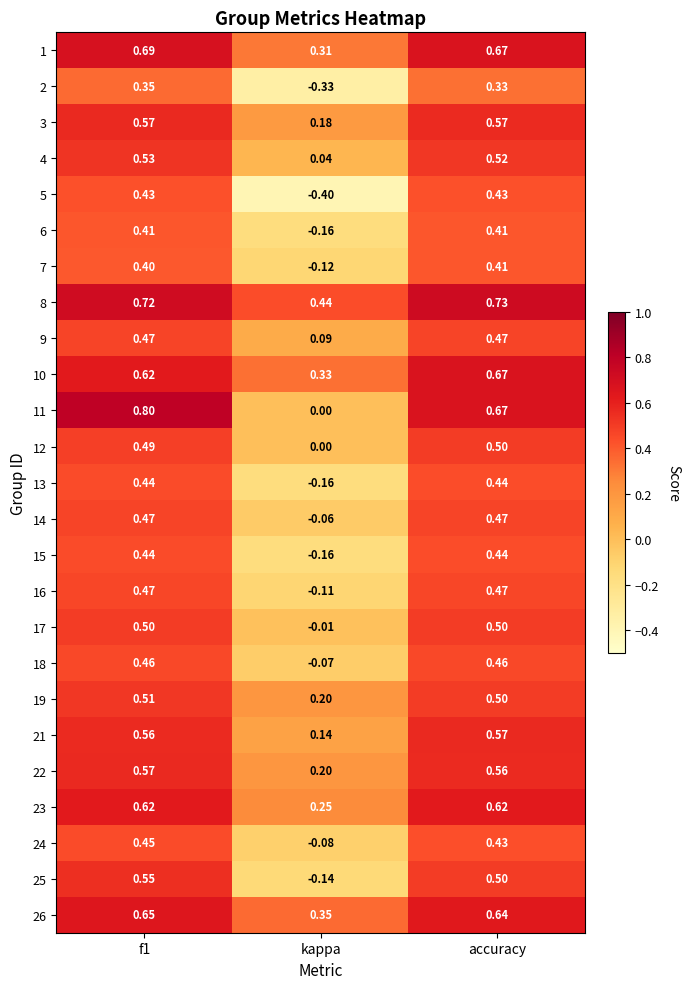

Which series changed the most between f1 and accuracy?

11